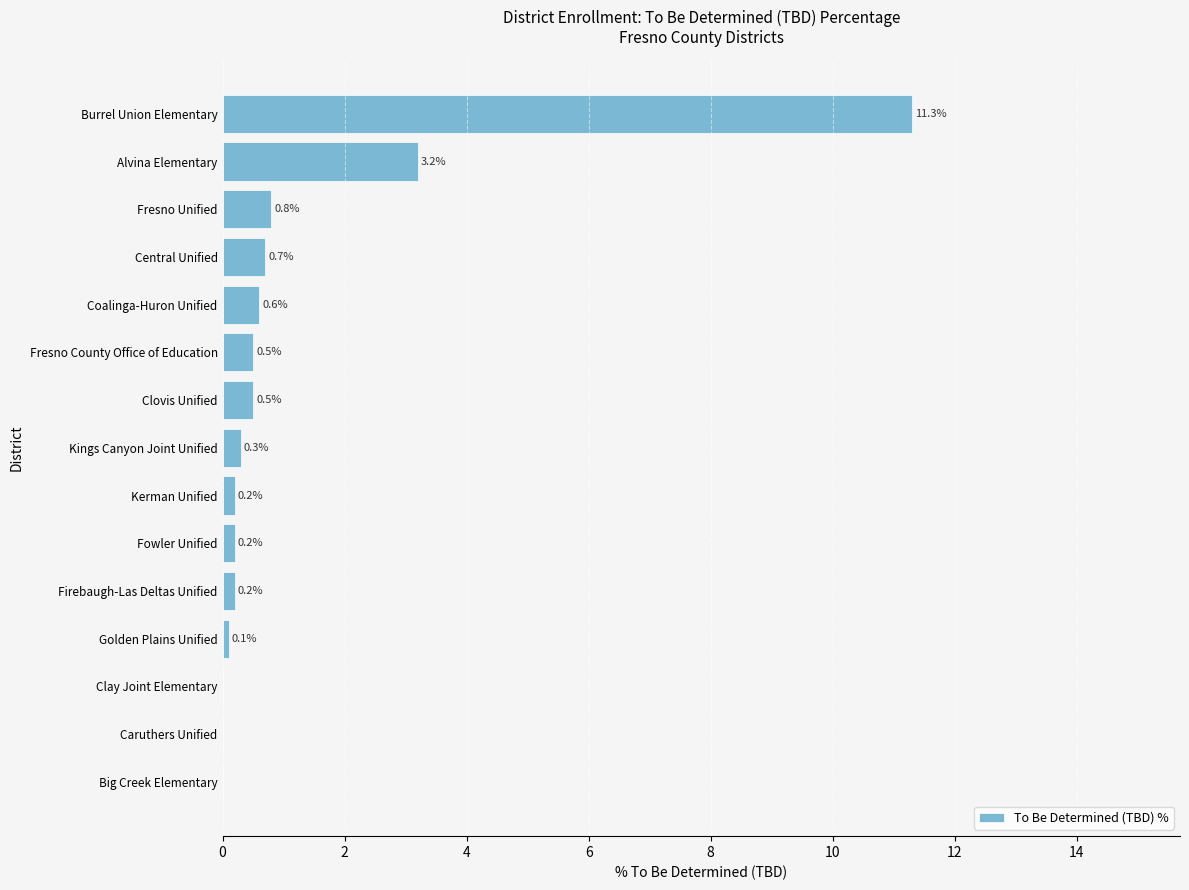

Read the value at Fresno Unified.

0.8